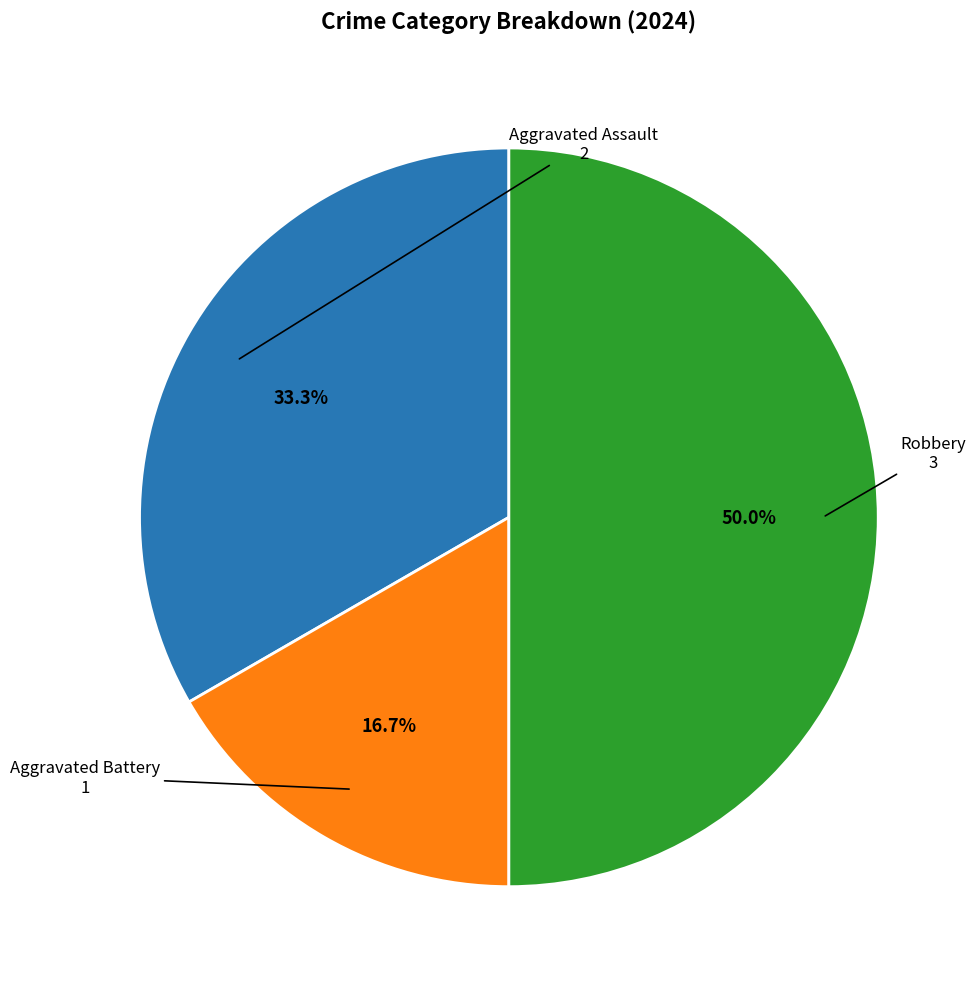

Does Aggravated Assault account for over 50% of the chart?

No